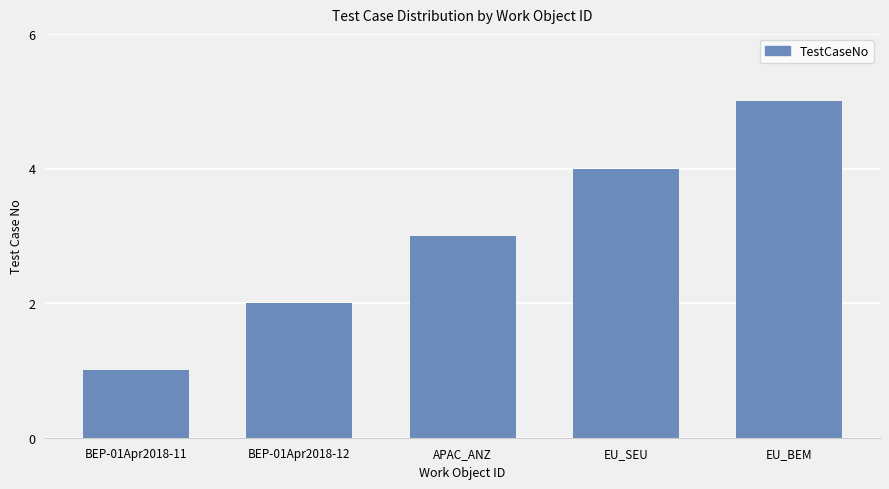

What position from the right is EU_BEM?

1